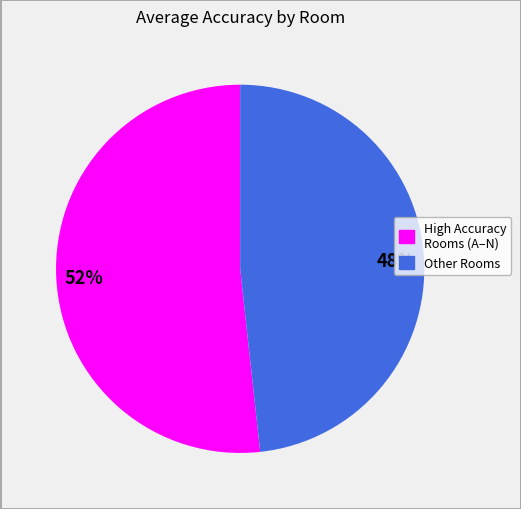

The Other Rooms slice represents 57% of the pie. True or false?

False